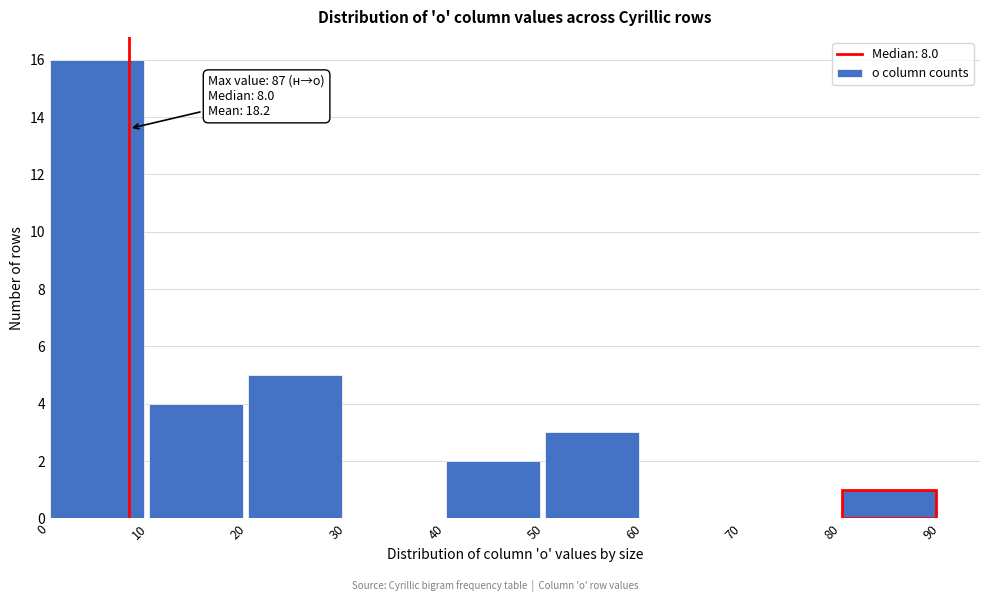

Which range on the x-axis has the tallest bar?

0 to 10